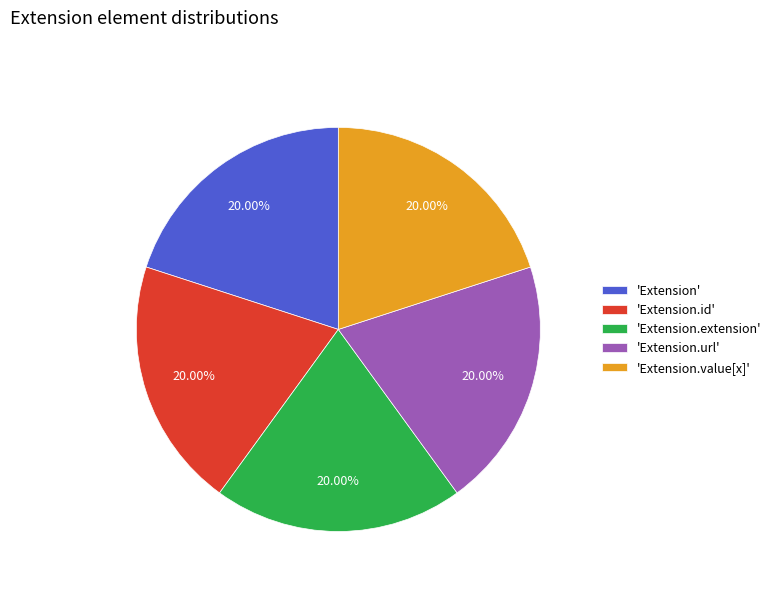

How many segments does this pie chart have?

5